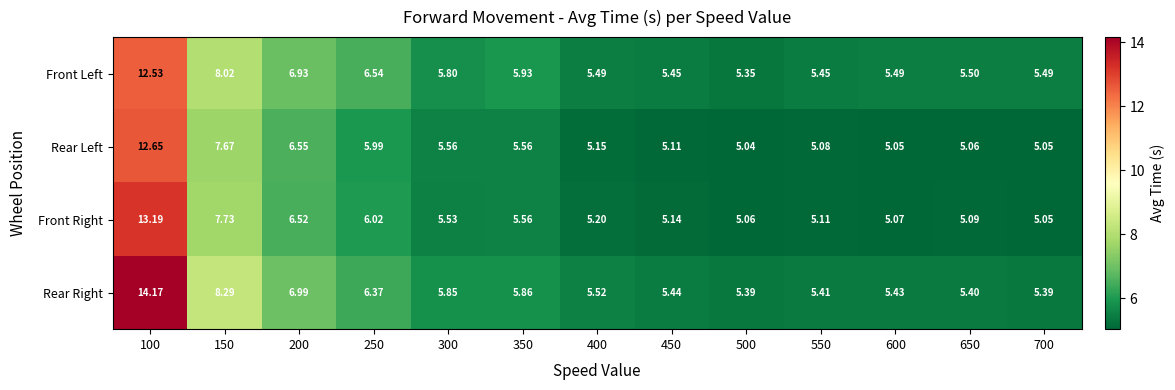

Which series has the largest total across all categories?

Rear Right